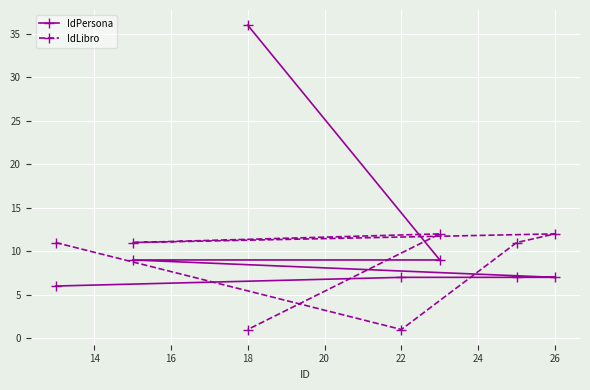

What is the difference between the maximum and minimum values in the IdPersona series?

30